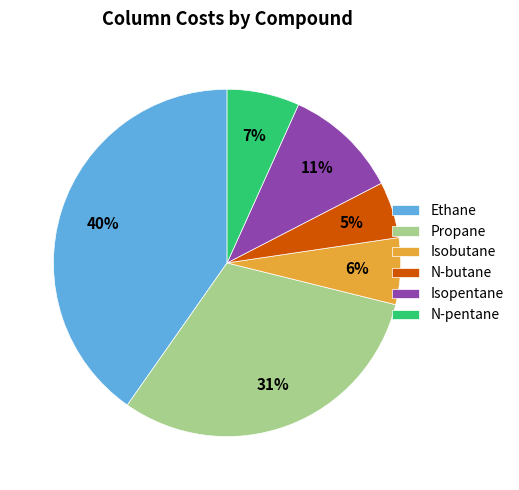

What percentage is the Propane slice, to the nearest percent?

31%